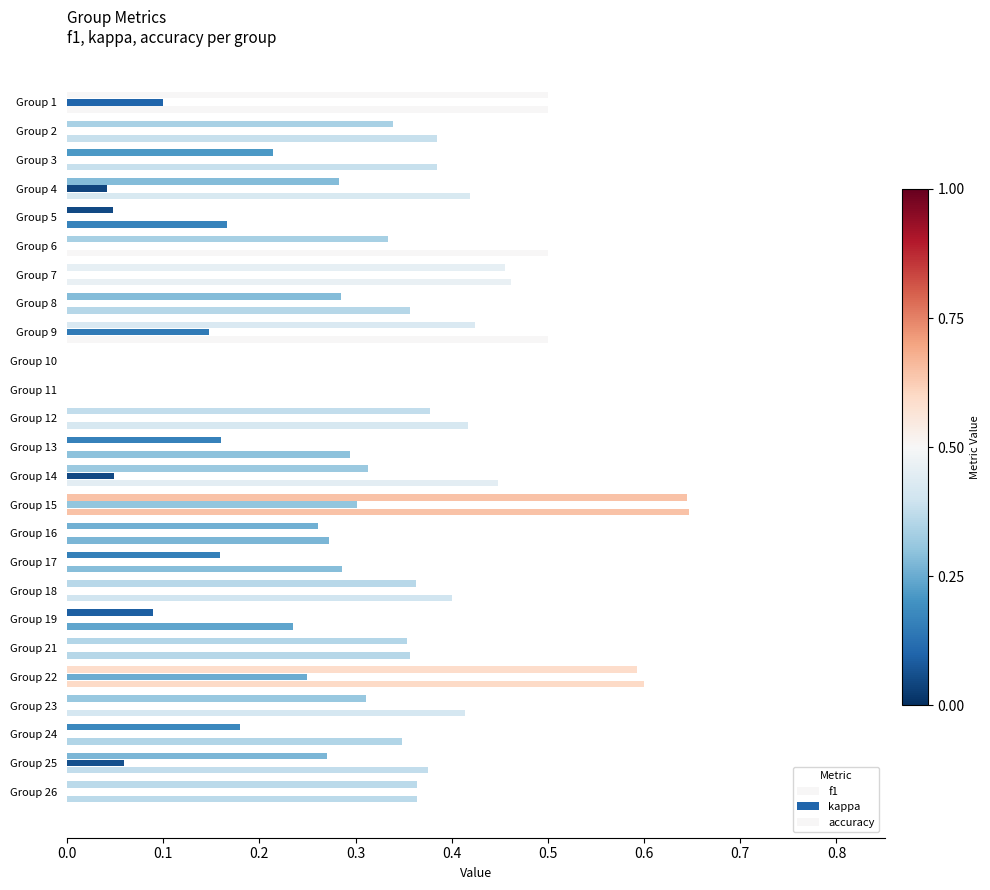

How many categories are shown in the chart?

25